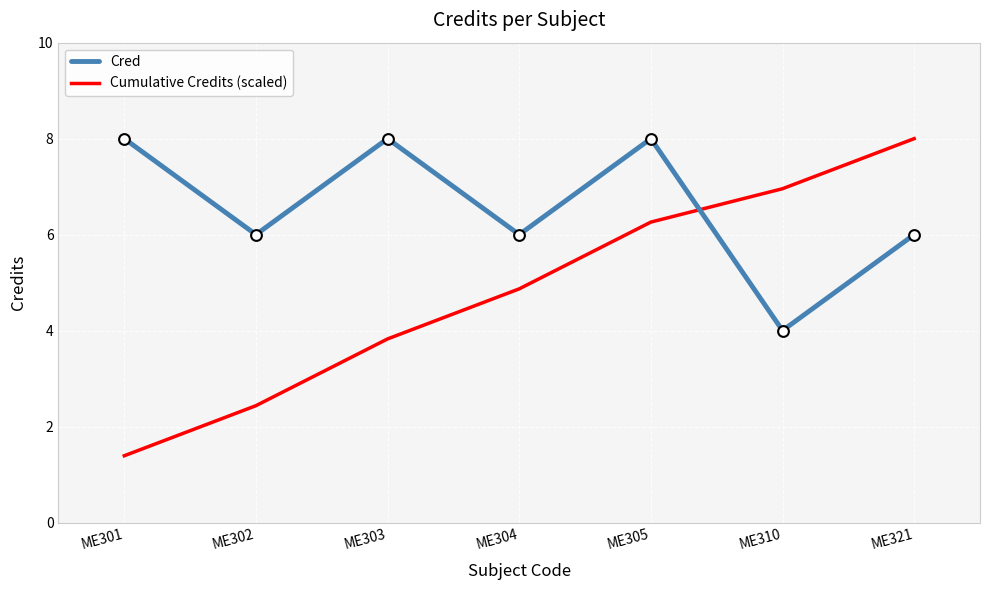

At which category is the sum across all series the highest?

ME305